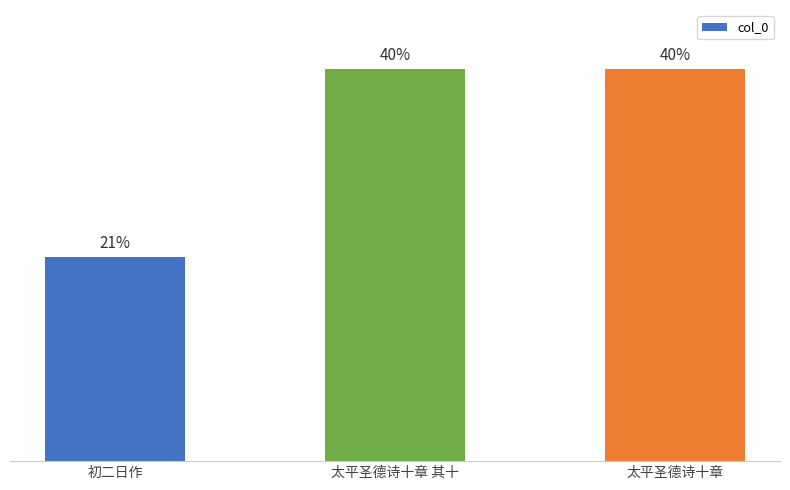

Which category has the highest value across all series?

太平圣德诗十章 其十